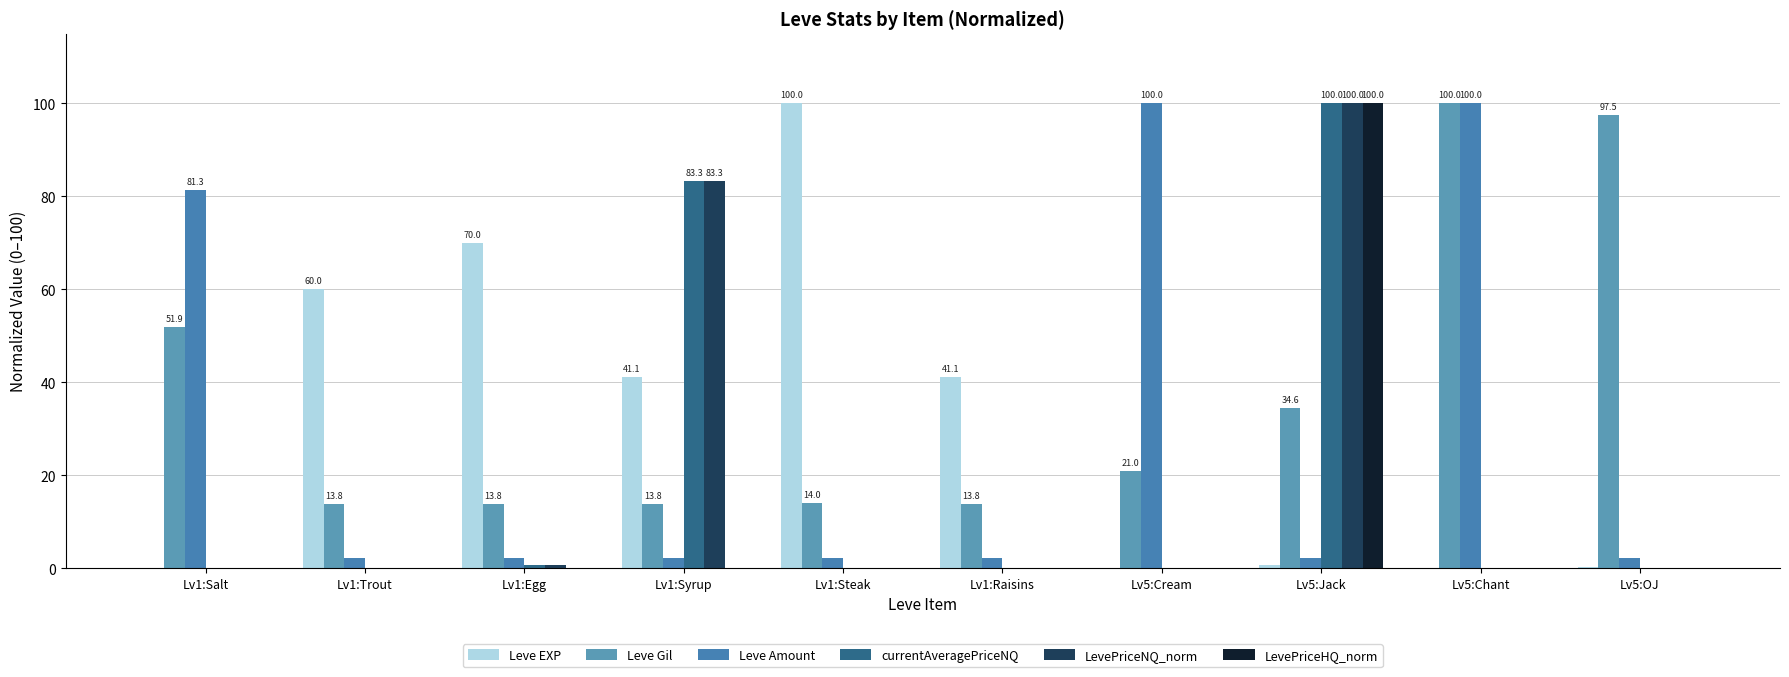

What is the sum of all LevePriceNQ_norm values?

184.0